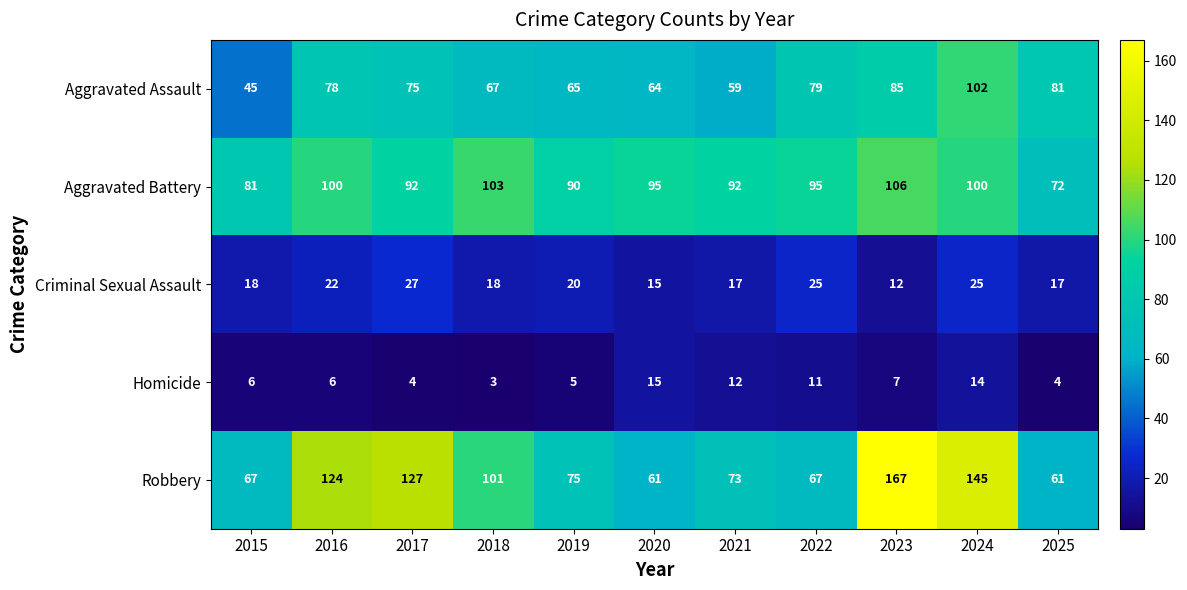

What is the sum of all Robbery values?

1068